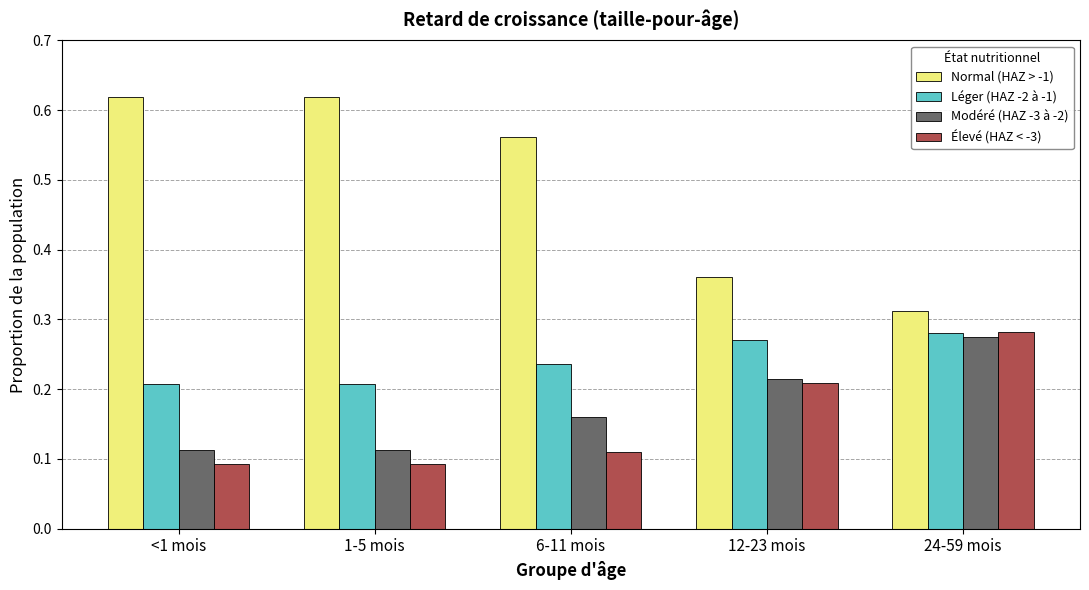

Which category has the highest value in the Élevé (HAZ < -3) series?

24-59 mois